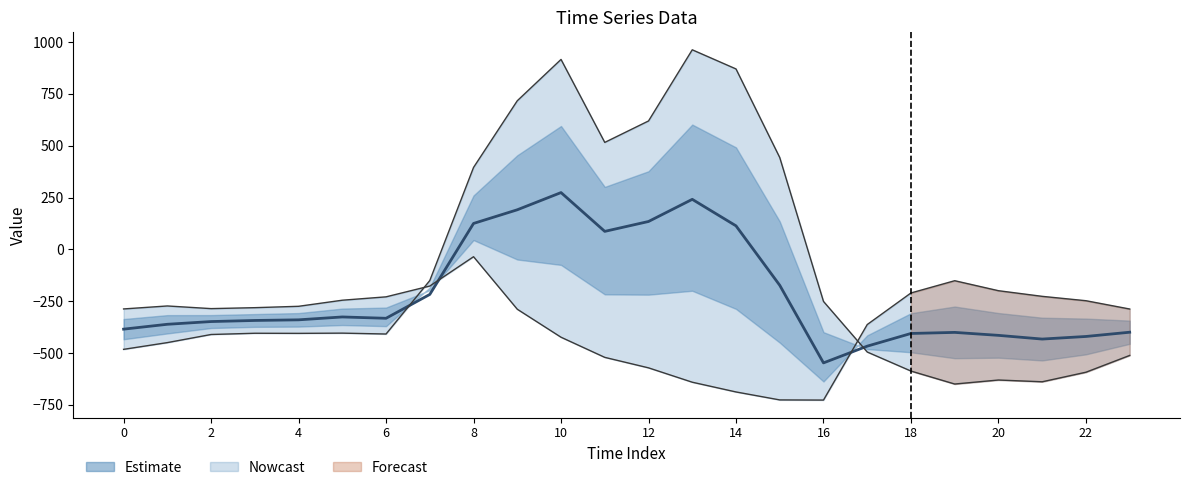

What is the average value of the Upper bound series?

-84.4